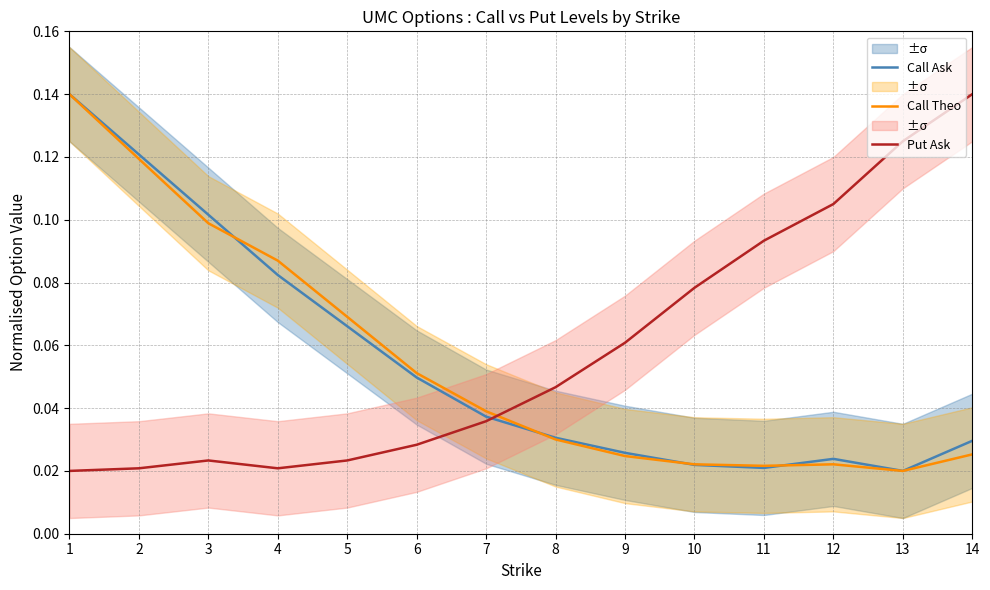

Rank the series at 1 from highest to lowest value.

Call Ask, Call Theo, Put Ask